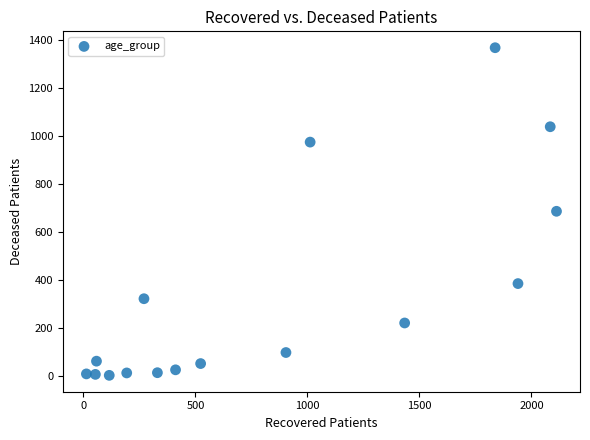

What is the range of Y values (max minus min)?

1364